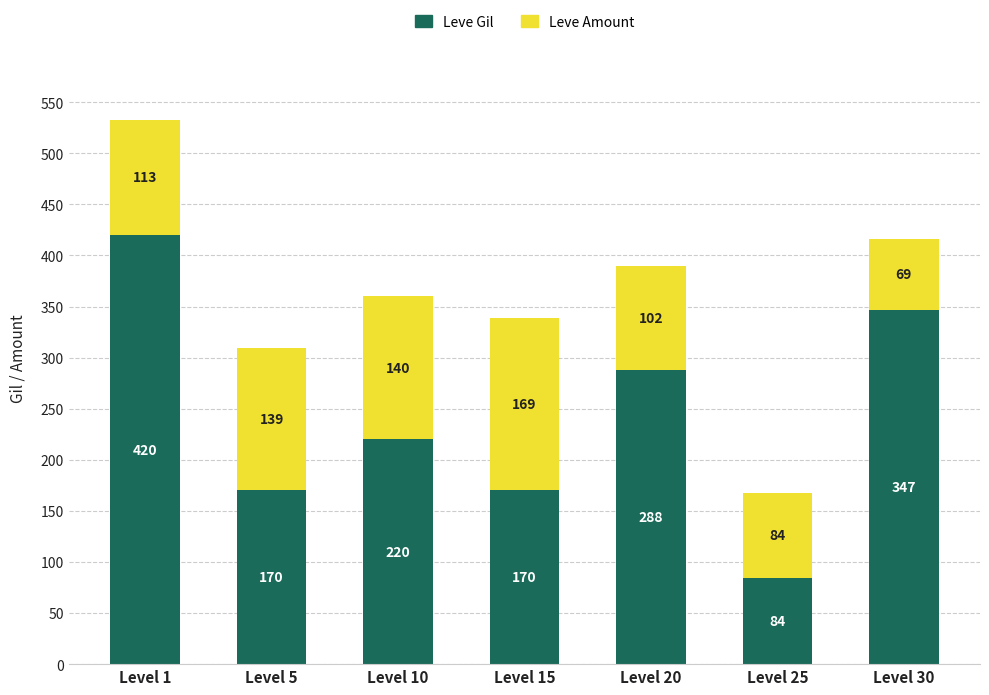

What is the maximum value for Leve Gil?

420